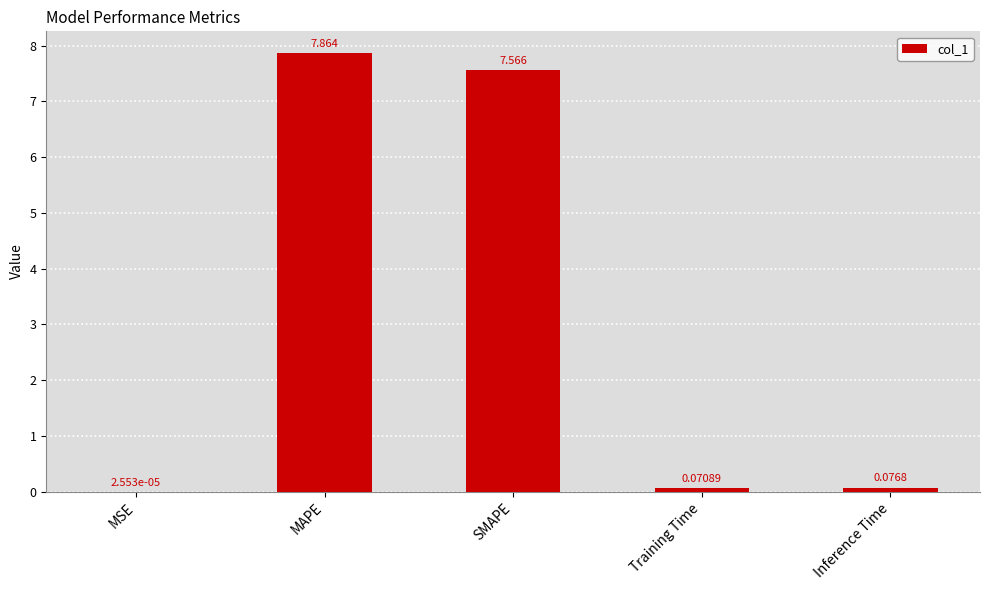

What is the approximate value at SMAPE?

7.6